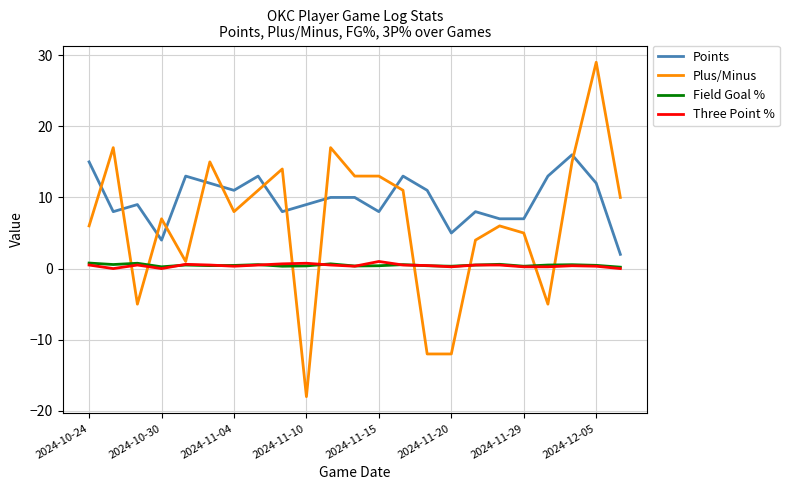

Which series has the widest spread of values?

Plus/Minus